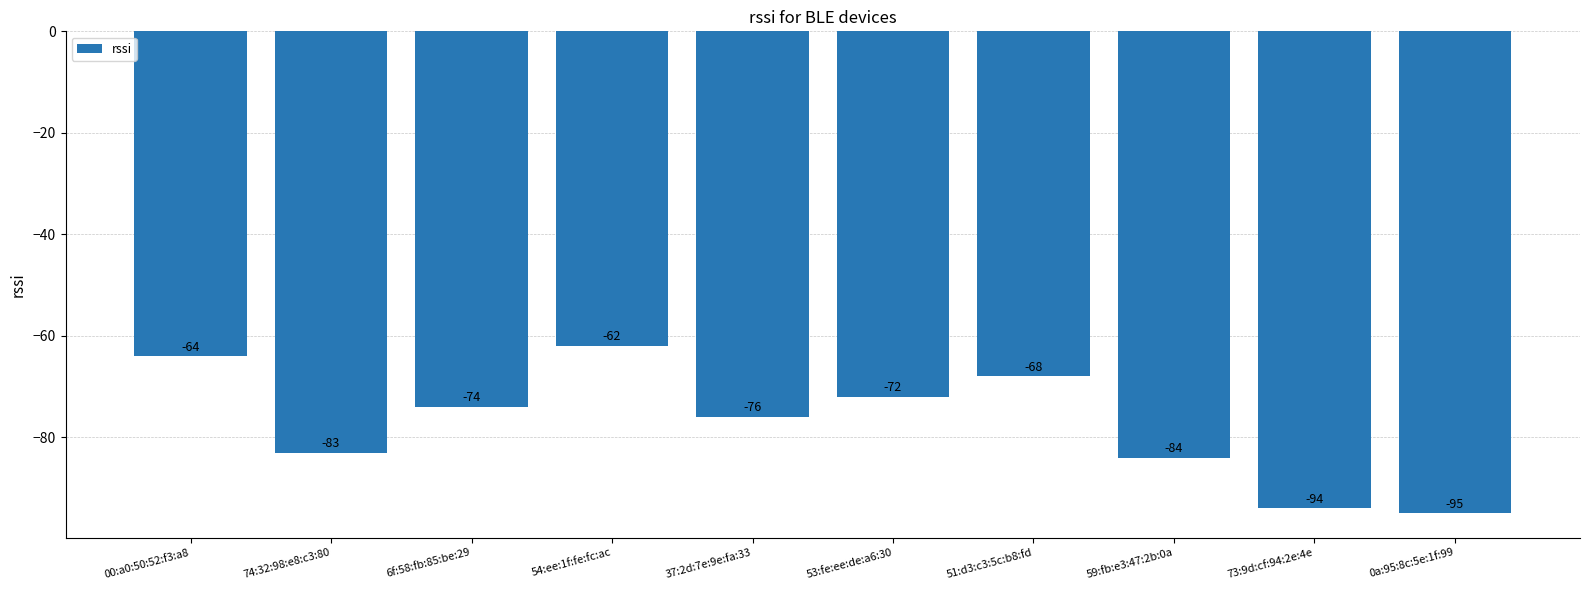

What is the average value?

-77